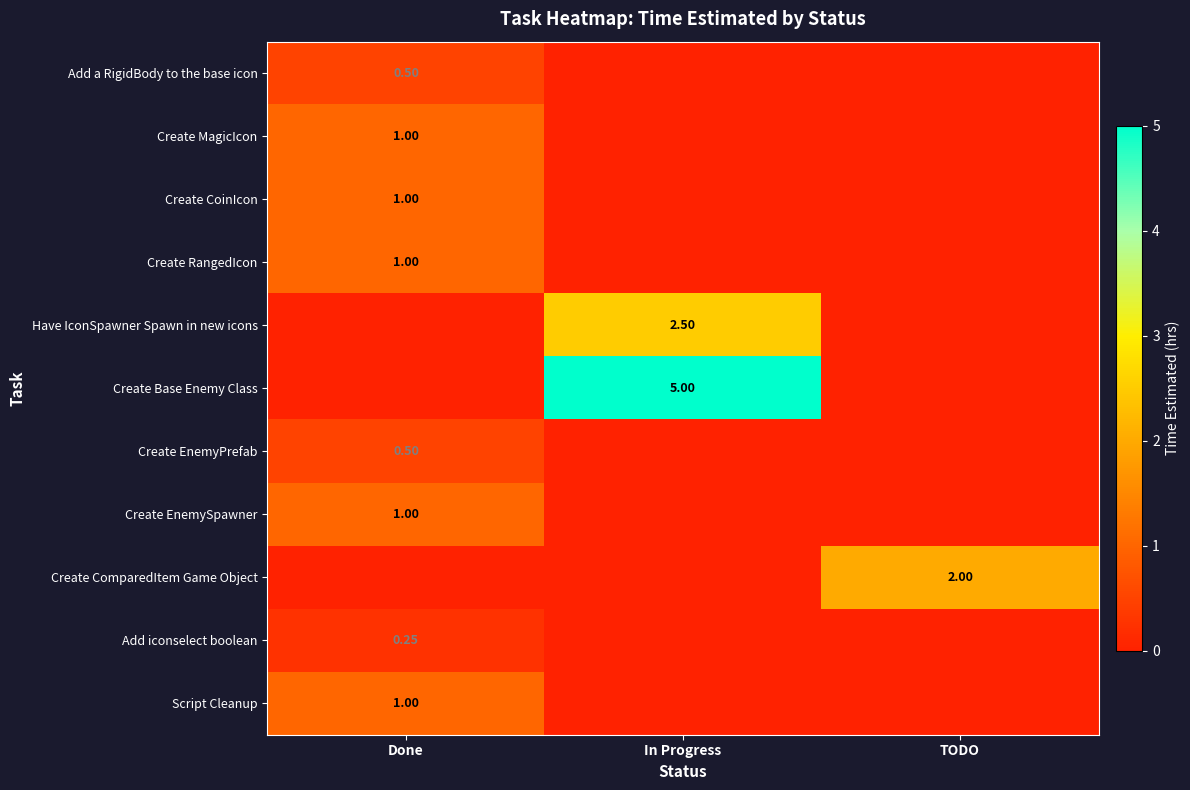

Rank the series at Done from highest to lowest value.

Create MagicIcon, Create CoinIcon, Create RangedIcon, Create EnemySpawner, Script Cleanup, Add a RigidBody to the base icon, Create EnemyPrefab, Add iconselect boolean, Have IconSpawner Spawn in new icons, Create Base Enemy Class, Create ComparedItem Game Object